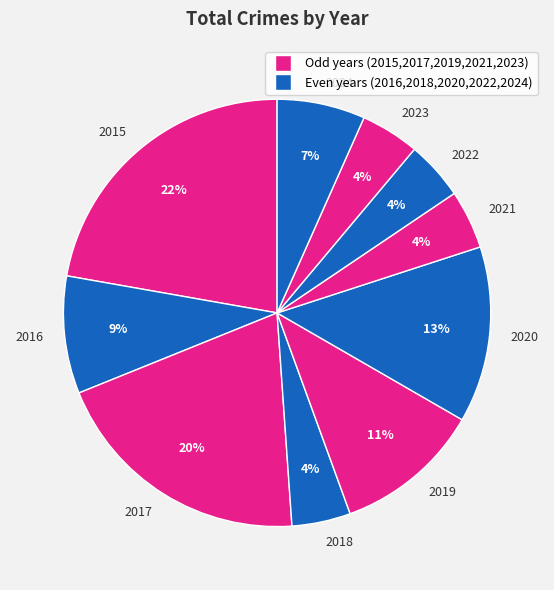

Which slice is the largest?

2015